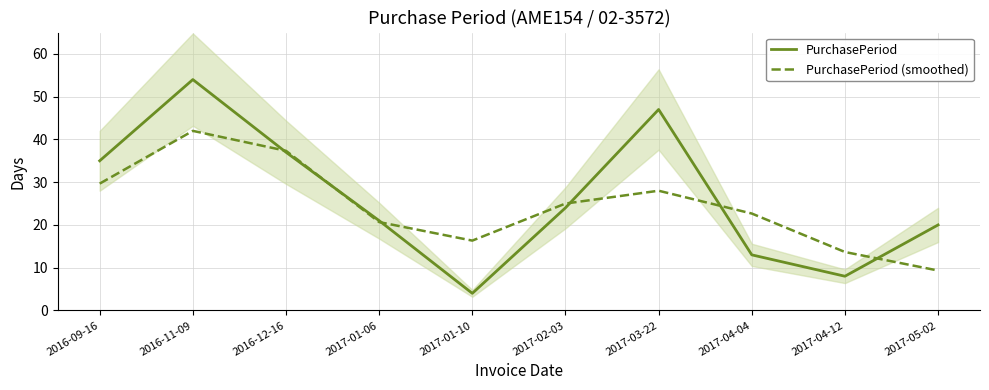

What is the approximate value of PurchasePeriod at 2017-01-06?

21.0